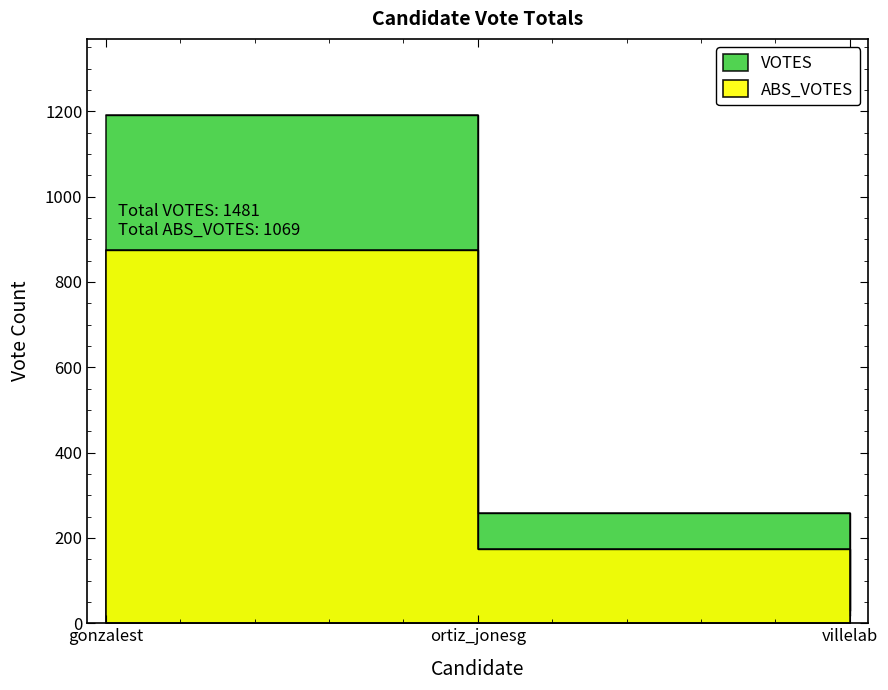

At which category does the chart reach its peak across all series?

gonzalest